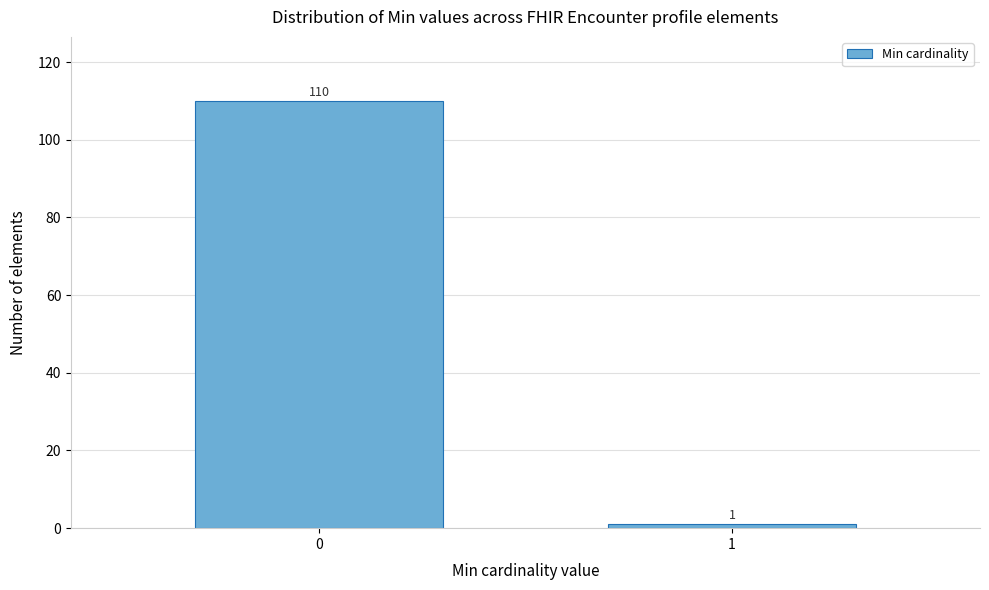

Reading right to left, transcribe all the data shown in this chart.

1	110